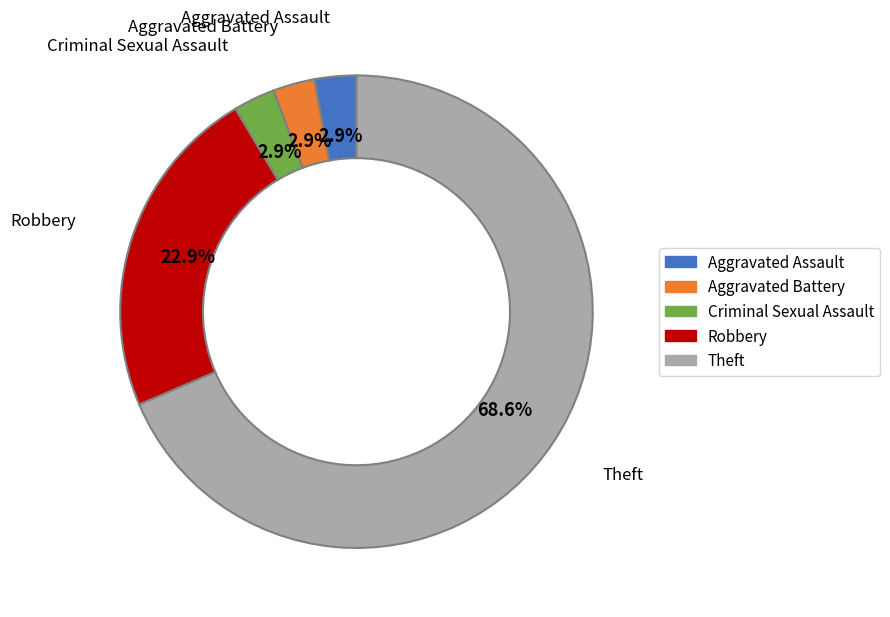

What is the largest slice in the pie chart?

Theft